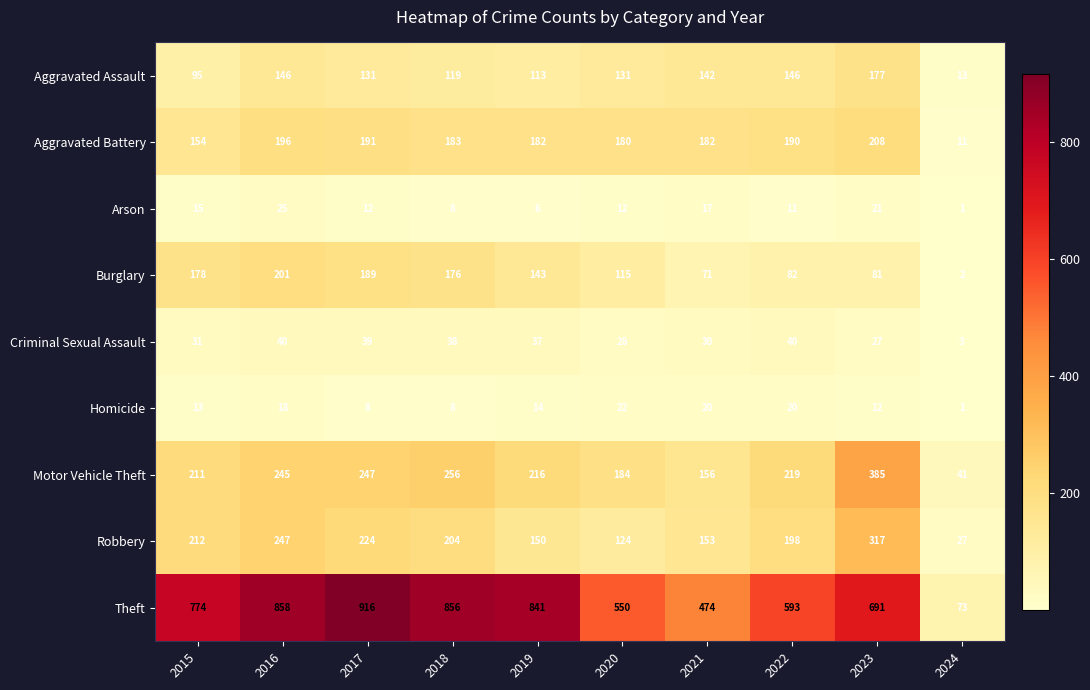

Between 2019 and 2023, which series saw the biggest shift?

Motor Vehicle Theft